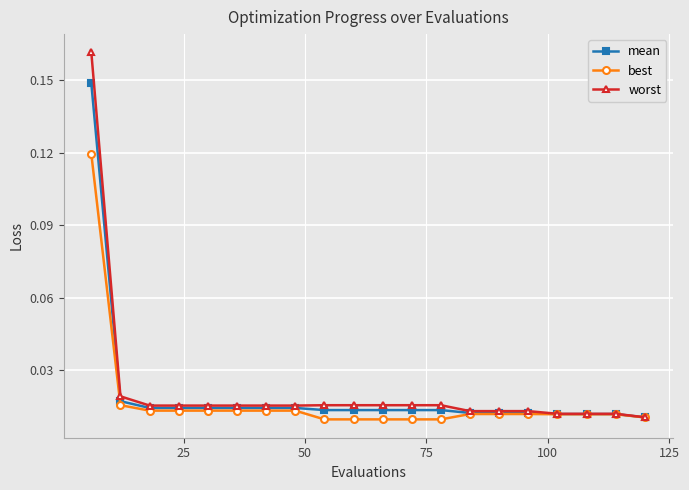

Rank the series by their average value, from lowest to highest.

best, mean, worst